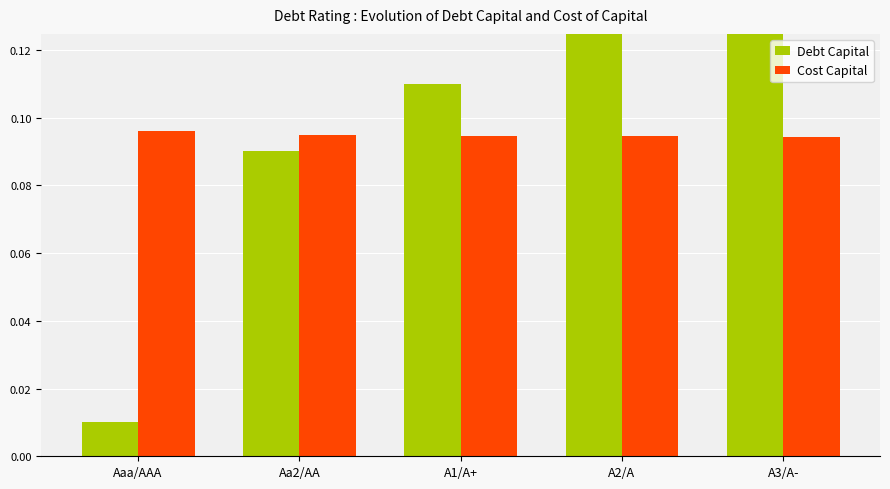

Reading left to right, list all the values displayed in this chart.

Debt Capital: Aaa/AAA=0.0	Aa2/AA=0.1	A1/A+=0.1	A2/A=0.1	A3/A-=0.2
Cost Capital: Aaa/AAA=0.1	Aa2/AA=0.1	A1/A+=0.1	A2/A=0.1	A3/A-=0.1